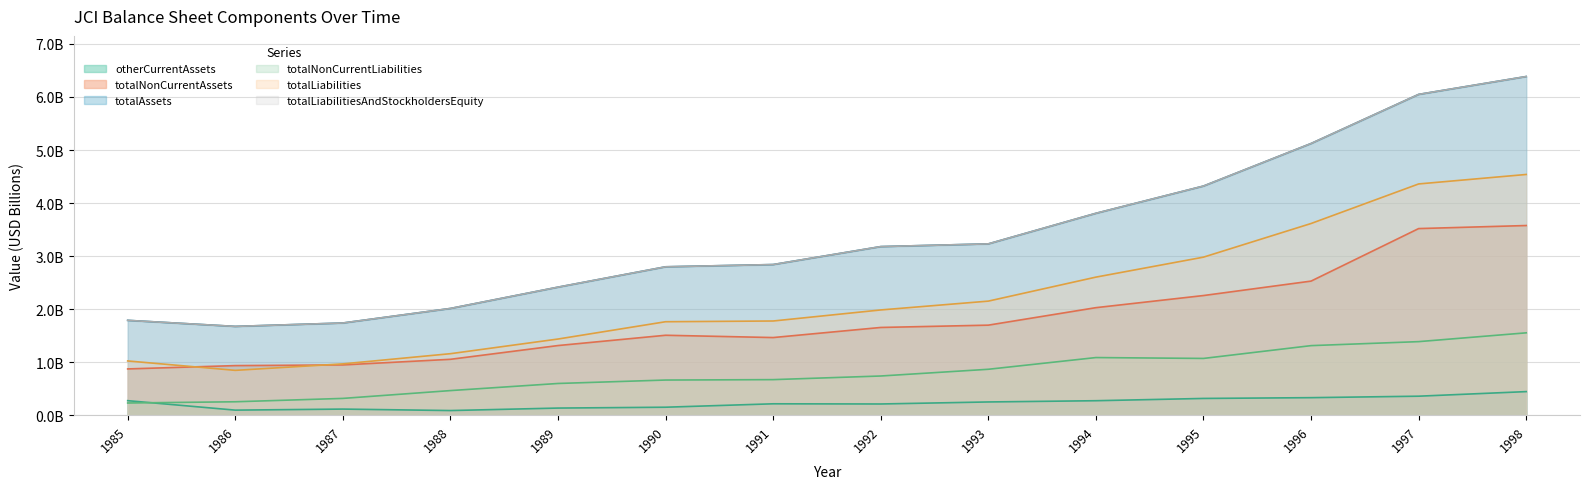

What is the difference between the maximum and minimum values in the totalNonCurrentAssets series?

2.7